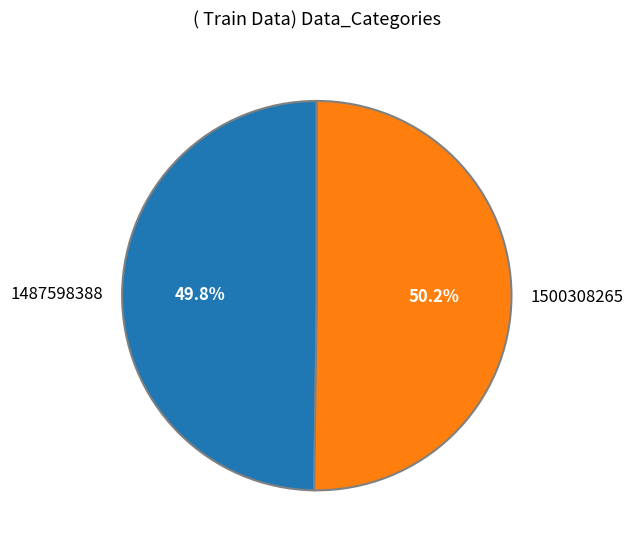

What is the ratio of the value at 1500308265 to the value at 1487598388?

1.0